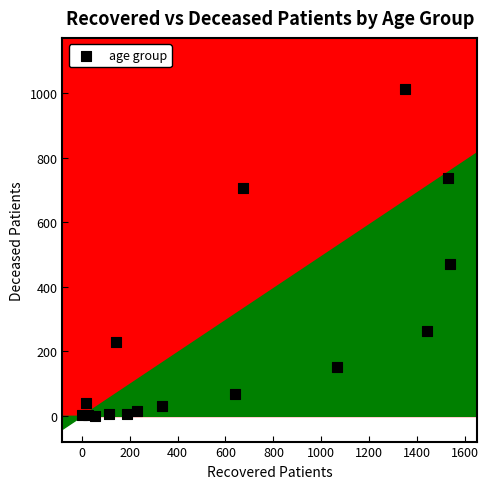

What is the range of Y values (max minus min)?

1015